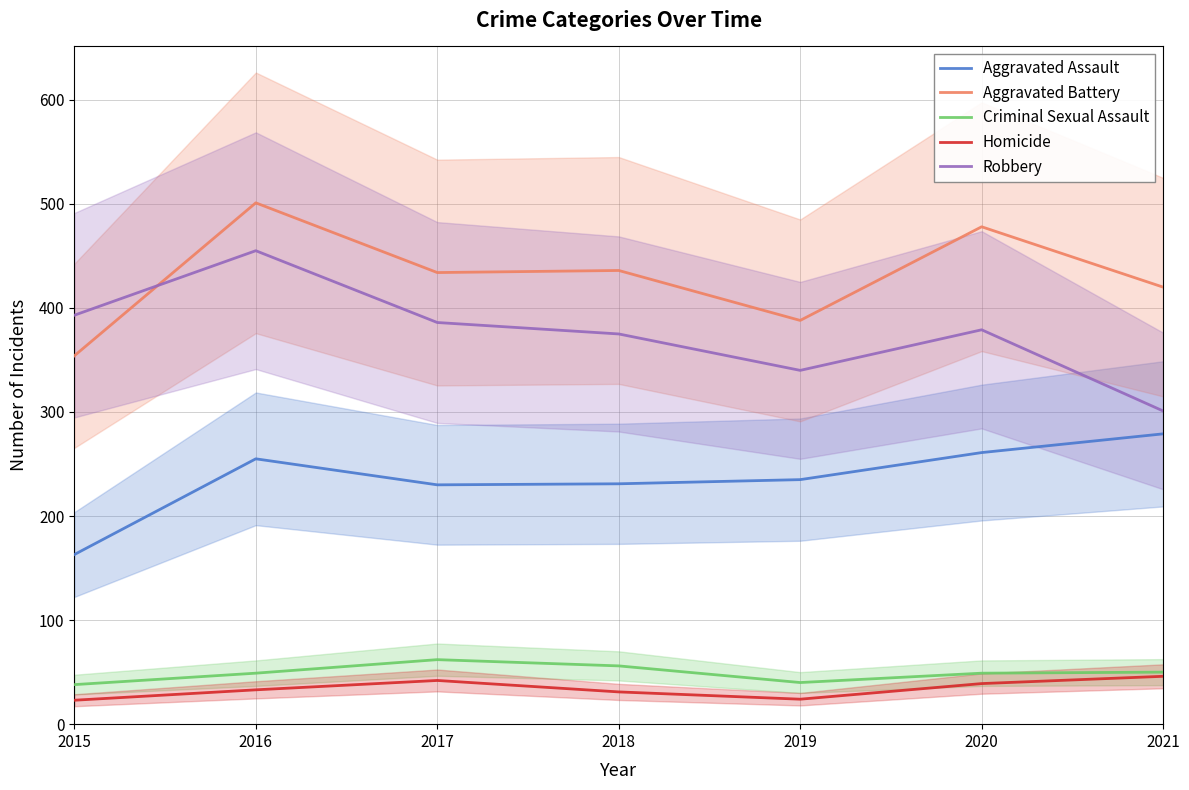

What is the average value of the Robbery series?

376